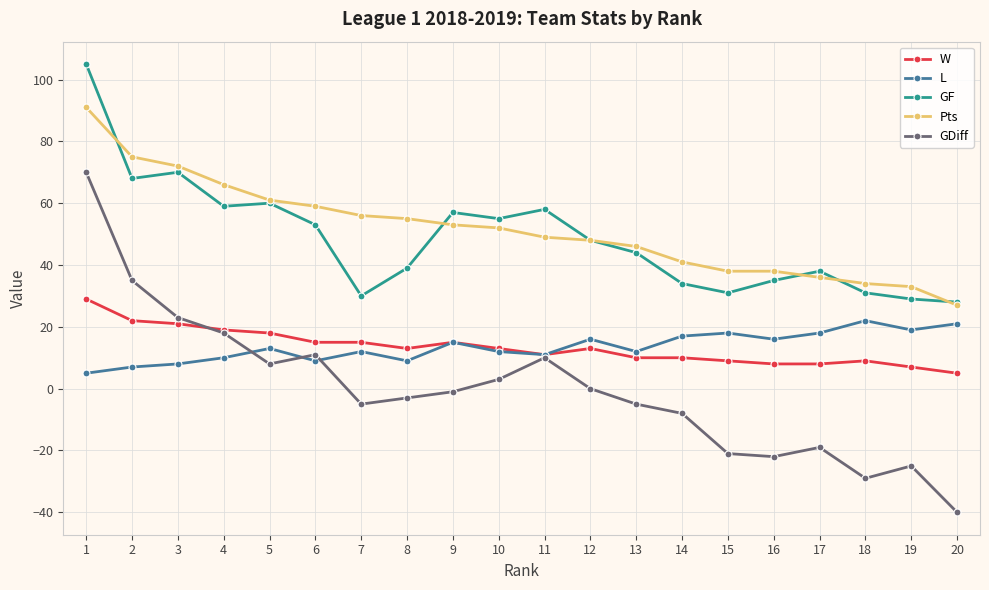

True or false: Pts and L intersect in this chart.

False